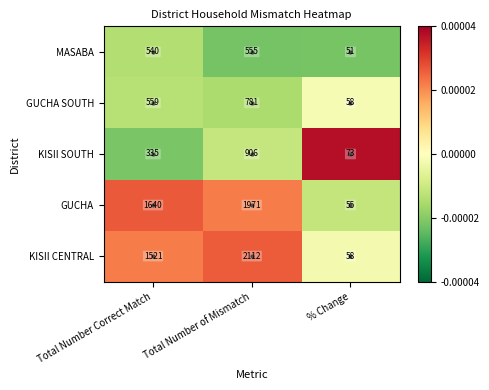

How many values in the MASABA series are below 540?

1